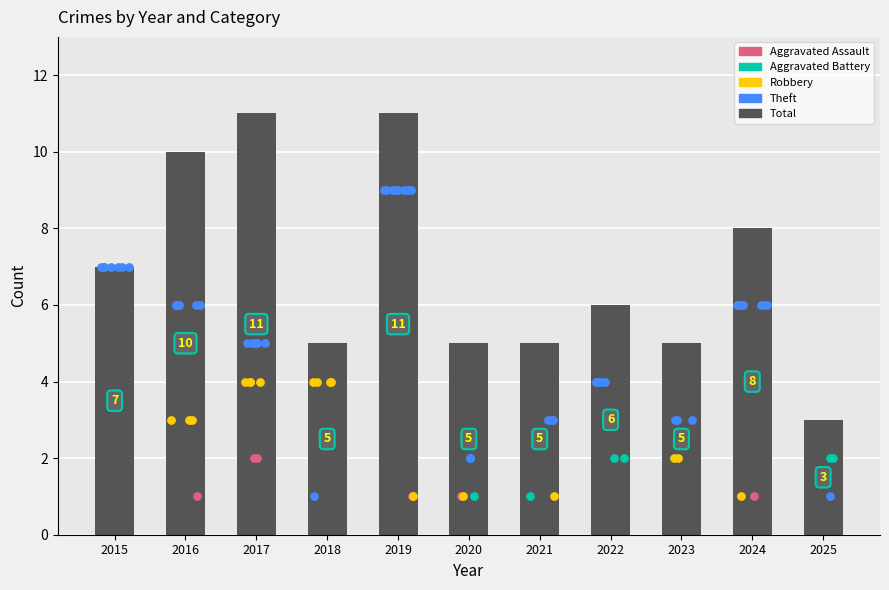

Which has a higher value, 2016 or 2021?

2016